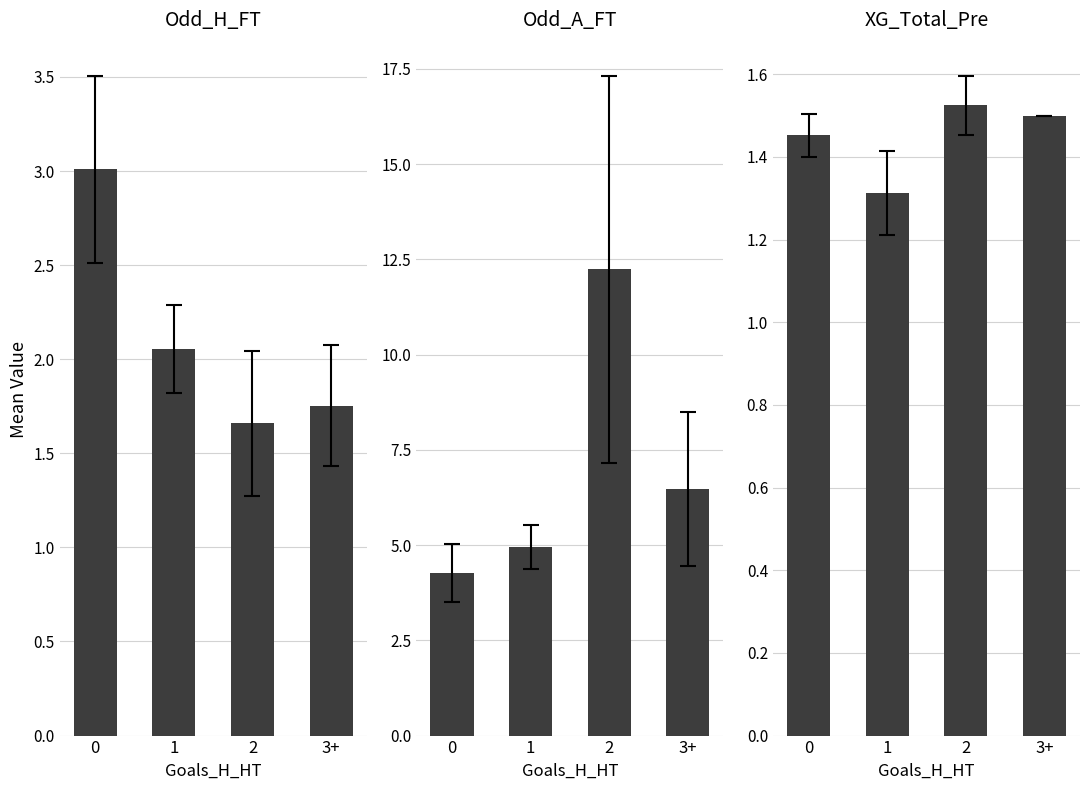

Read the Odd_A_FT value at 2.

12.2